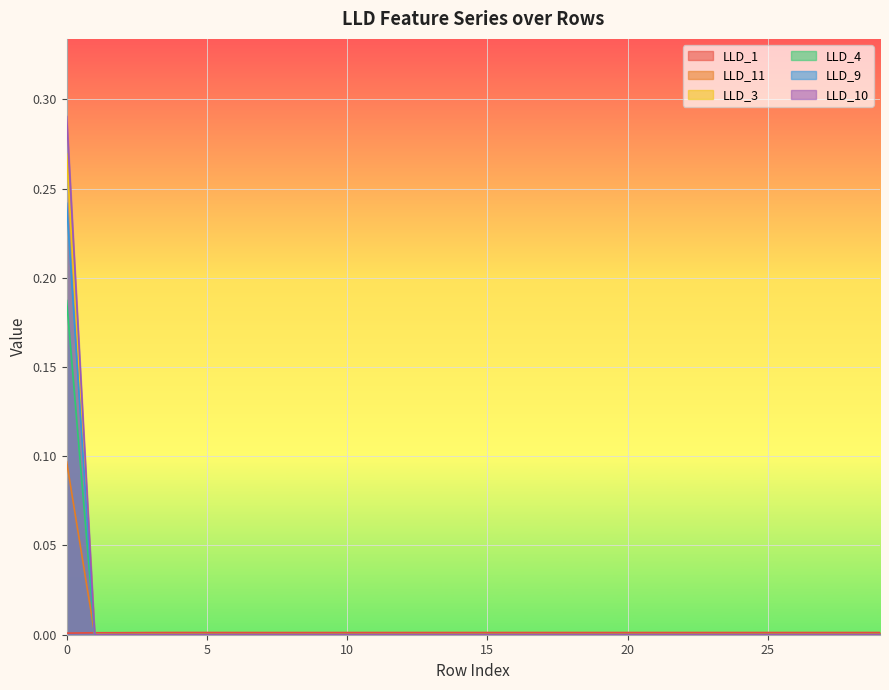

Reading left to right, what are all the values shown in this chart?

LLD_1: 0=0.0	1=0.0	2=0.0	3=0.0	4=0.0	5=0.0	6=0.0	7=0.0	8=0.0	9=0.0	10=0.0	11=0.0	12=0.0	13=0.0	14=0.0	15=0.0	16=0.0	17=0.0	18=0.0	19=0.0	20=0.0	21=0.0	22=0.0	23=0.0	24=0.0	25=0.0	26=0.0	27=0.0	28=0.0	29=0.0
LLD_11: 0=0.1	1=0.0	2=0.0	3=0.0	4=0.0	5=0.0	6=0.0	7=0.0	8=0.0	9=0.0	10=0.0	11=0.0	12=0.0	13=0.0	14=0.0	15=0.0	16=0.0	17=0.0	18=0.0	19=0.0	20=0.0	21=0.0	22=0.0	23=0.0	24=0.0	25=0.0	26=0.0	27=0.0	28=0.0	29=0.0
LLD_3: 0=0.3	1=0.0	2=0.0	3=0.0	4=0.0	5=0.0	6=0.0	7=0.0	8=0.0	9=0.0	10=0.0	11=0.0	12=0.0	13=0.0	14=0.0	15=0.0	16=0.0	17=0.0	18=0.0	19=0.0	20=0.0	21=0.0	22=0.0	23=0.0	24=0.0	25=0.0	26=0.0	27=0.0	28=0.0	29=0.0
LLD_4: 0=0.2	1=0.0	2=0.0	3=0.0	4=0.0	5=0.0	6=0.0	7=0.0	8=0.0	9=0.0	10=0.0	11=0.0	12=0.0	13=0.0	14=0.0	15=0.0	16=0.0	17=0.0	18=0.0	19=0.0	20=0.0	21=0.0	22=0.0	23=0.0	24=0.0	25=0.0	26=0.0	27=0.0	28=0.0	29=0.0
LLD_9: 0=0.2	1=0.0	2=0.0	3=0.0	4=0.0	5=0.0	6=0.0	7=0.0	8=0.0	9=0.0	10=0.0	11=0.0	12=0.0	13=0.0	14=0.0	15=0.0	16=0.0	17=0.0	18=0.0	19=0.0	20=0.0	21=0.0	22=0.0	23=0.0	24=0.0	25=0.0	26=0.0	27=0.0	28=0.0	29=0.0
LLD_10: 0=0.3	1=0.0	2=0.0	3=0.0	4=0.0	5=0.0	6=0.0	7=0.0	8=0.0	9=0.0	10=0.0	11=0.0	12=0.0	13=0.0	14=0.0	15=0.0	16=0.0	17=0.0	18=0.0	19=0.0	20=0.0	21=0.0	22=0.0	23=0.0	24=0.0	25=0.0	26=0.0	27=0.0	28=0.0	29=0.0